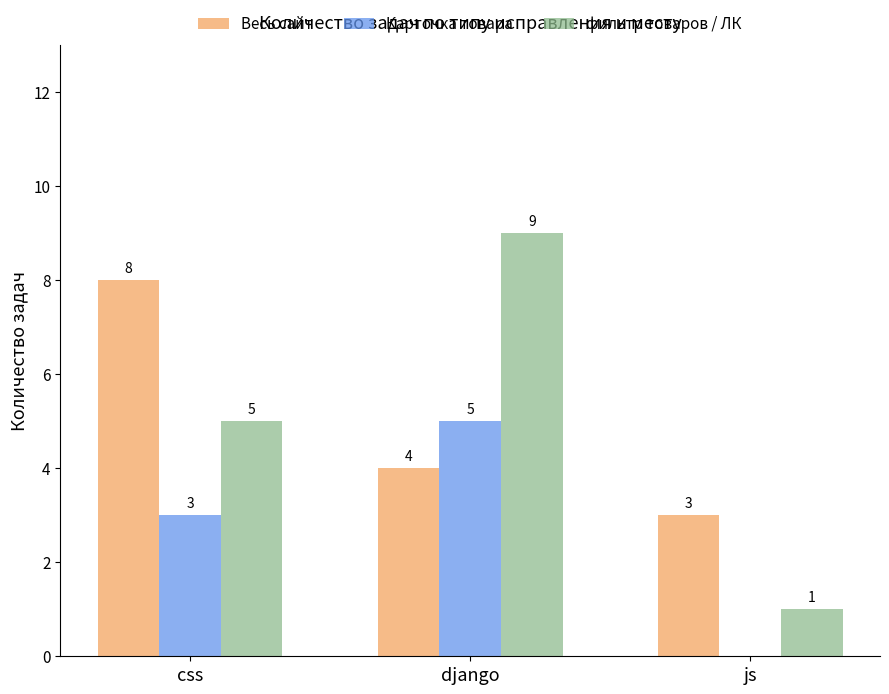

What is the sum of all фильтр товаров / ЛК values?

15